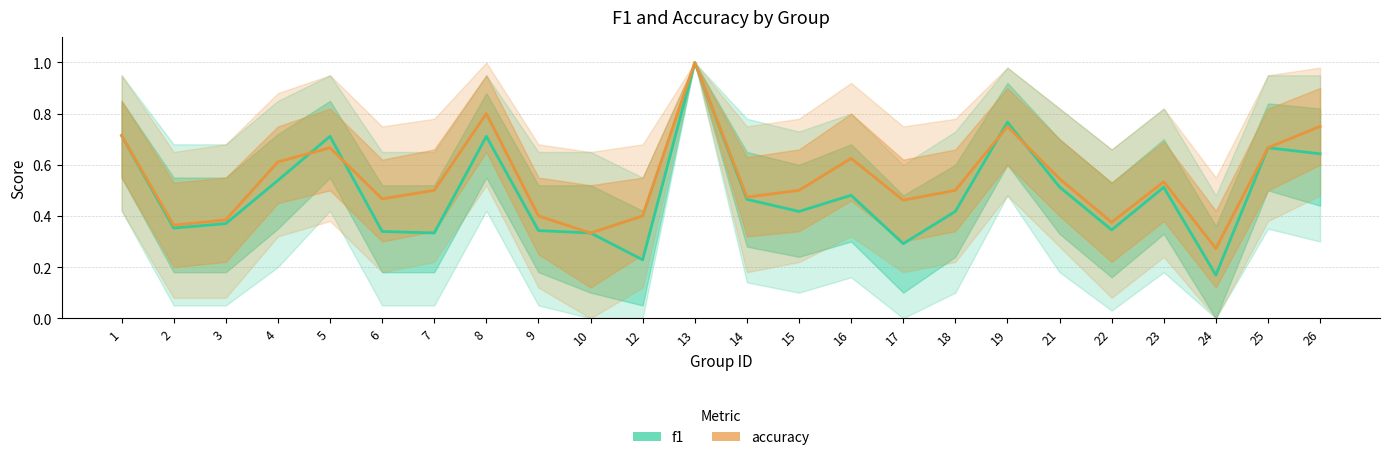

What is the difference between the second highest and minimum values in the accuracy series?

0.5